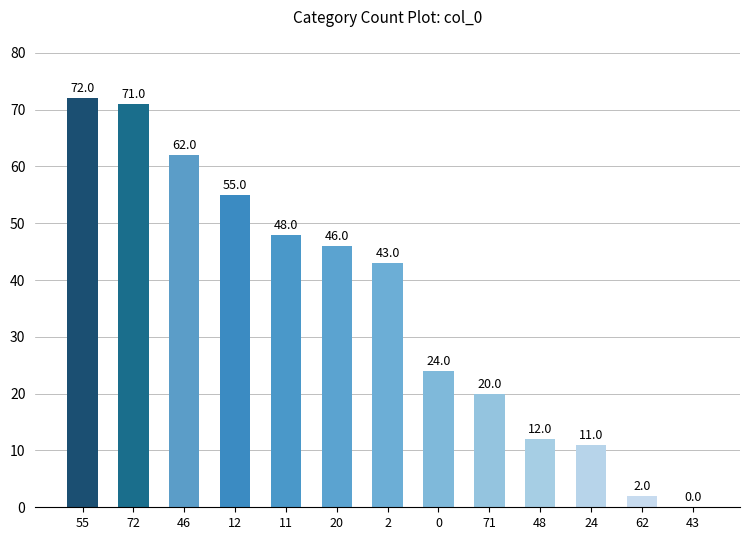

Reading left to right, list all the values displayed in this chart.

55=72	72=71	46=62	12=55	11=48	20=46	2=43	0=24	71=20	48=12	24=11	62=2	43=0